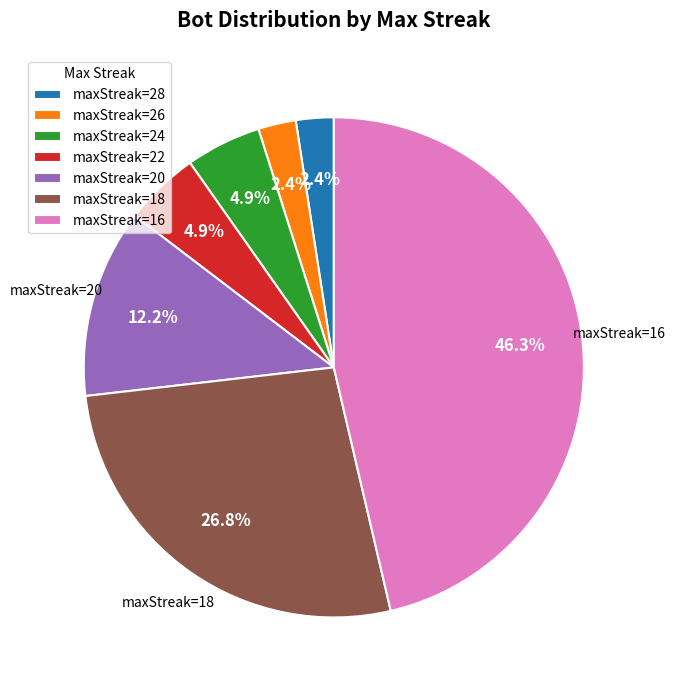

What percentage is the maxStreak=22 slice, to the nearest percent?

5%